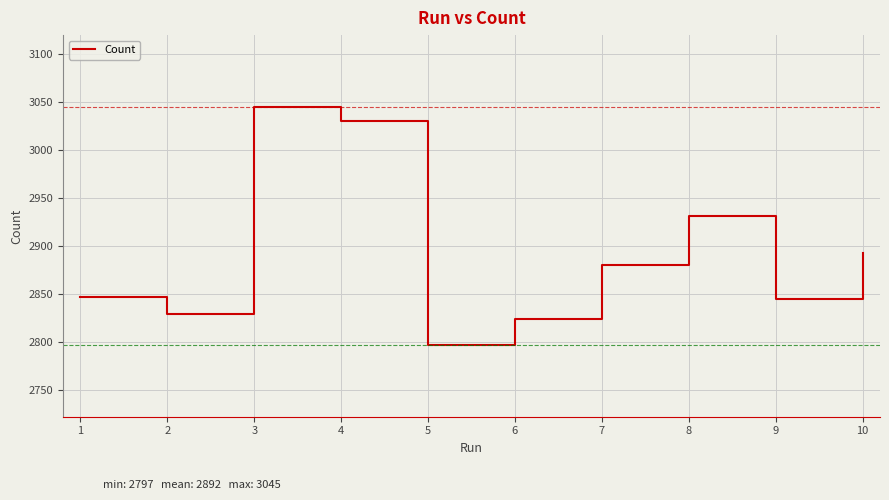

What is the greatest value displayed?

3045